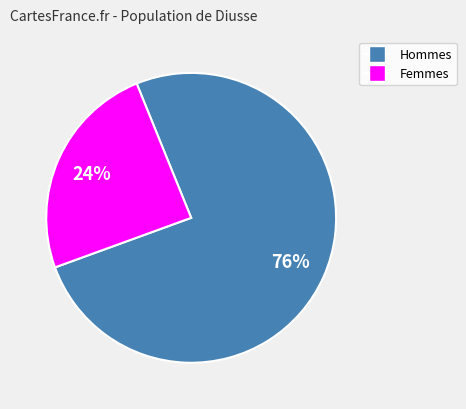

Does any single category account for the majority?

Yes